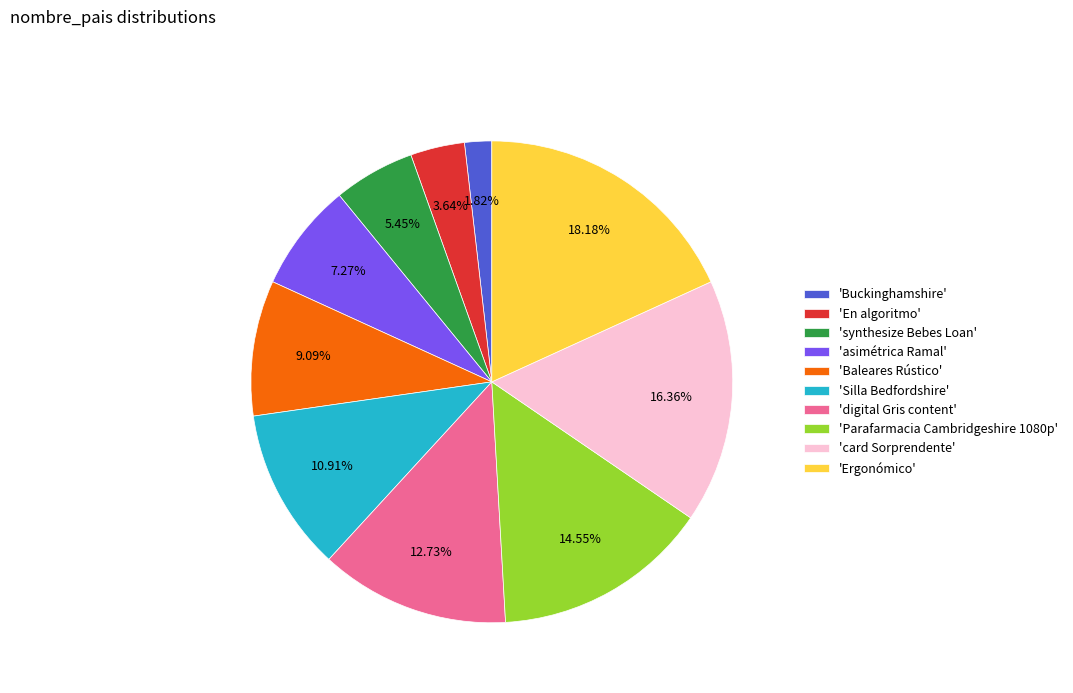

Rank the categories by value from highest to lowest.

'Ergonómico', 'card Sorprendente', 'Parafarmacia Cambridgeshire 1080p', 'digital Gris content', 'Silla Bedfordshire', 'Baleares Rústico', 'asimétrica Ramal', 'synthesize Bebes Loan', 'En algoritmo', 'Buckinghamshire'